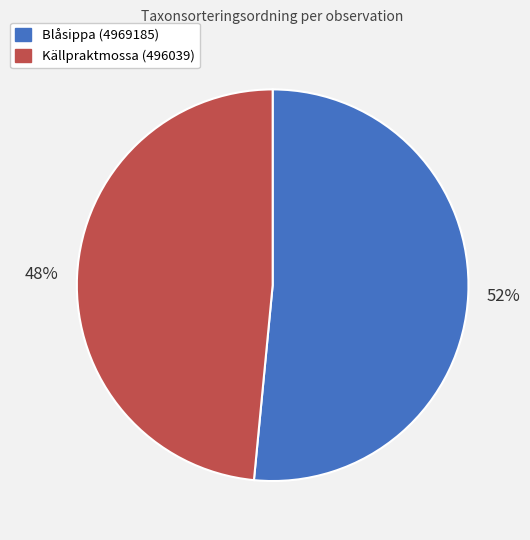

Rank the categories by value from lowest to highest.

Källpraktmossa (496039), Blåsippa (4969185)